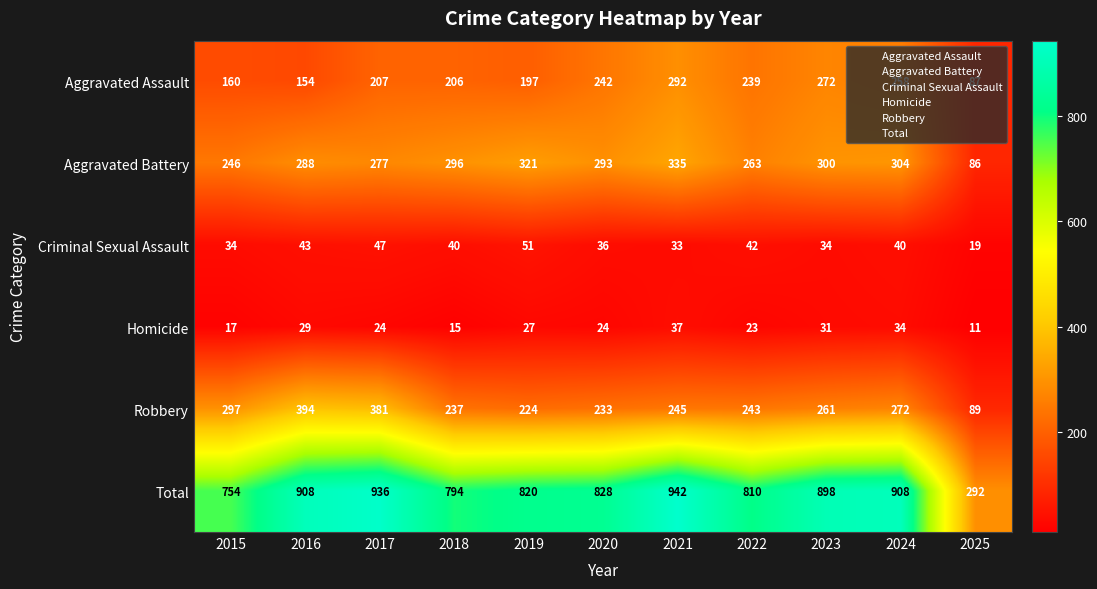

At 2024, list the series in order from largest to smallest.

Total, Aggravated Battery, Robbery, Aggravated Assault, Criminal Sexual Assault, Homicide